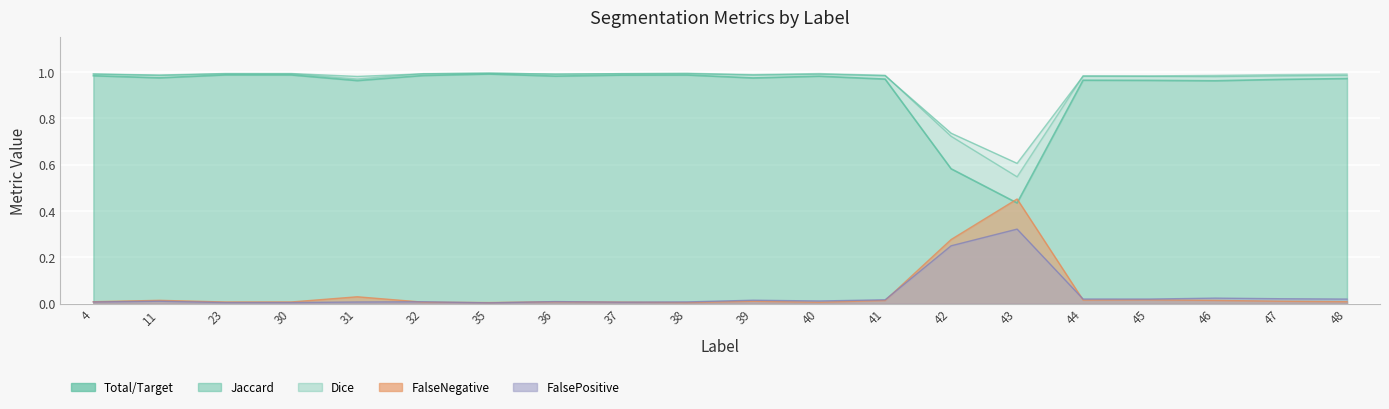

True or false: FalseNegative and Total/Target intersect in this chart.

False